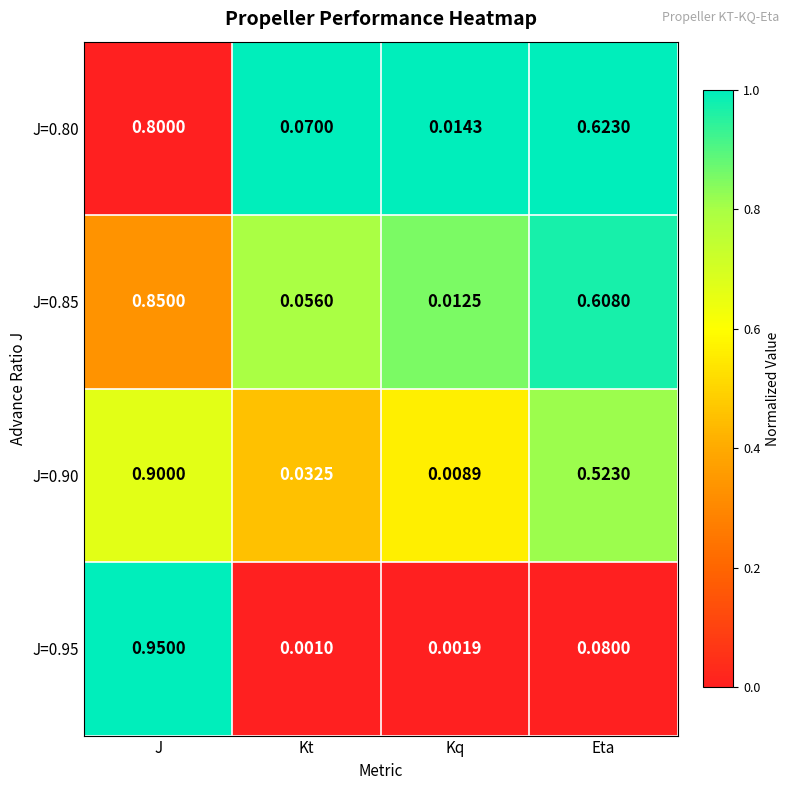

Which label corresponds to the largest value in the chart?

J